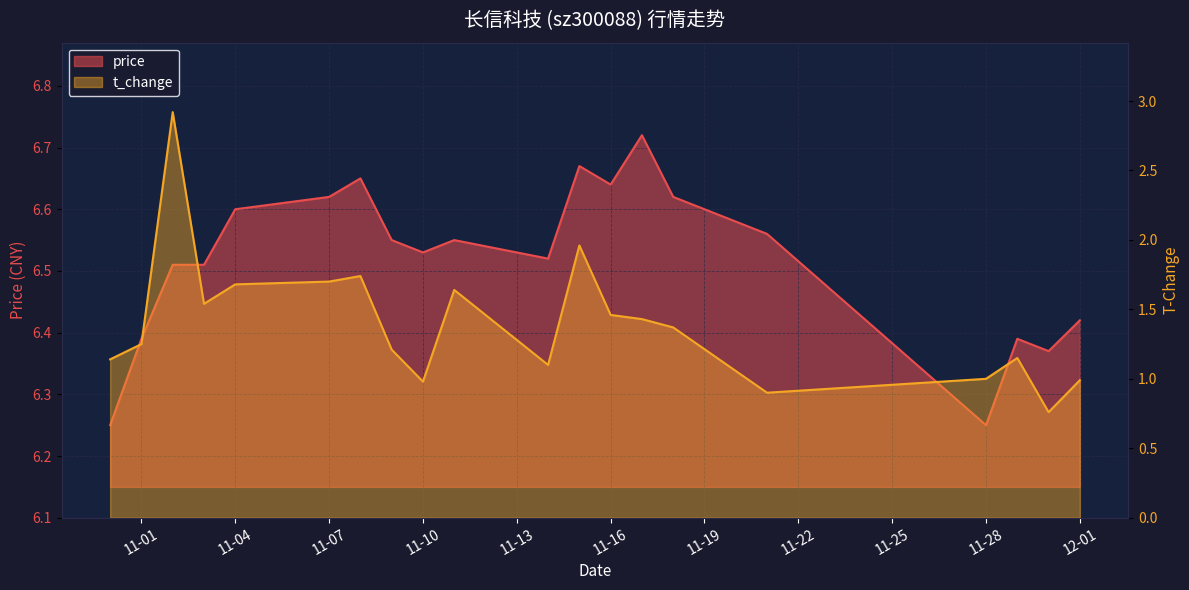

What is the lowest value of the t_change series?

0.8